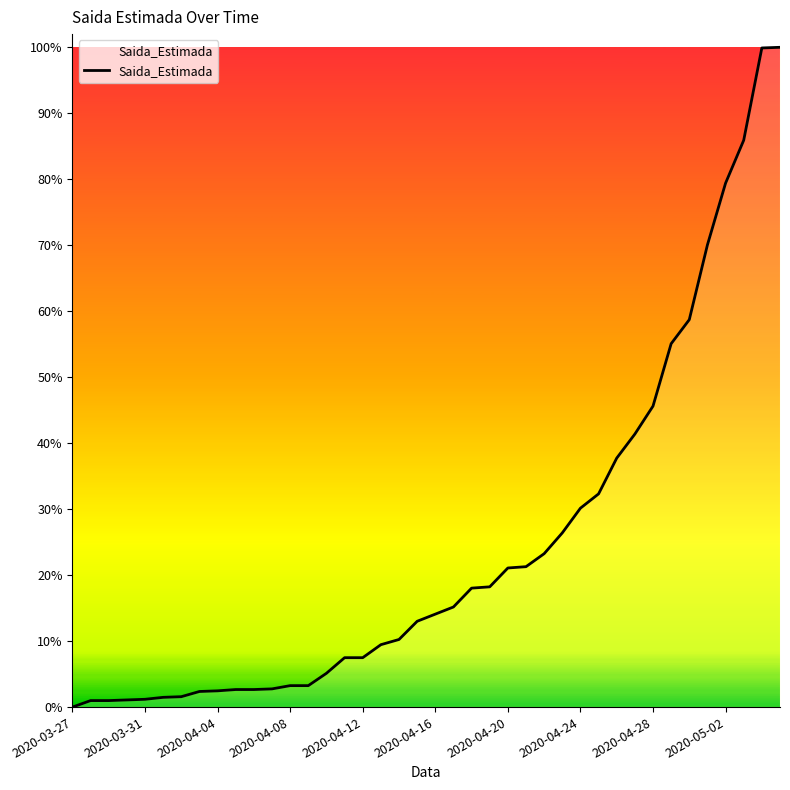

Rank the categories by value from highest to lowest.

39, 38, 37, 36, 35, 34, 33, 32, 31, 30, 29, 28, 27, 26, 25, 24, 23, 22, 21, 20, 19, 18, 17, 15, 16, 14, 12, 13, 11, 2020-05-02, 10, 2020-04-28, 2020-04-24, 2020-04-20, 2020-04-16, 2020-04-12, 2020-04-08, 2020-03-31, 2020-04-04, 2020-03-27